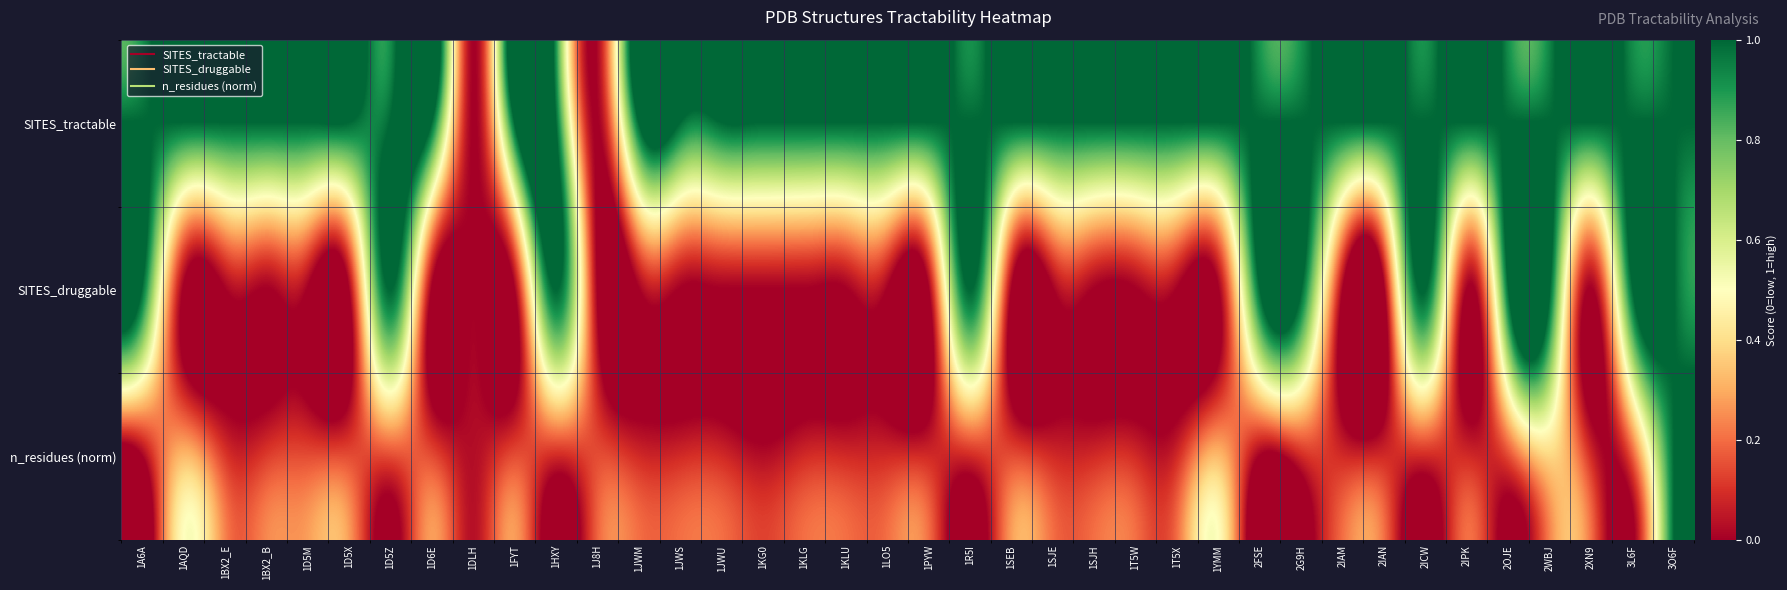

Reading left to right, list all the values displayed in this chart.

SITES_tractable: 1A6A=1.0	1AQD=1.0	1BX2_E=1.0	1BX2_B=1.0	1D5M=1.0	1D5X=1.0	1D5Z=1.0	1D6E=1.0	1DLH=0.0	1FYT=1.0	1HXY=1.0	1J8H=0.0	1JWM=1.0	1JWS=1.0	1JWU=1.0	1KG0=1.0	1KLG=1.0	1KLU=1.0	1LO5=1.0	1PYW=1.0	1R5I=1.0	1SEB=1.0	1SJE=1.0	1SJH=1.0	1T5W=1.0	1T5X=1.0	1YMM=1.0	2FSE=1.0	2G9H=1.0	2IAM=1.0	2IAN=1.0	2ICW=1.0	2IPK=1.0	2OJE=1.0	2WBJ=1.0	2XN9=1.0	3L6F=1.0	3O6F=1.0
SITES_druggable: 1A6A=1.0	1AQD=0.0	1BX2_E=0.0	1BX2_B=0.0	1D5M=0.0	1D5X=0.0	1D5Z=1.0	1D6E=0.0	1DLH=0.0	1FYT=0.0	1HXY=1.0	1J8H=0.0	1JWM=0.0	1JWS=0.0	1JWU=0.0	1KG0=0.0	1KLG=0.0	1KLU=0.0	1LO5=0.0	1PYW=0.0	1R5I=1.0	1SEB=0.0	1SJE=0.0	1SJH=0.0	1T5W=0.0	1T5X=0.0	1YMM=0.0	2FSE=1.0	2G9H=1.0	2IAM=0.0	2IAN=0.0	2ICW=1.0	2IPK=0.0	2OJE=1.0	2WBJ=1.0	2XN9=0.0	3L6F=1.0	3O6F=1.0
n_residues (norm): 1A6A=0.0	1AQD=0.3	1BX2_E=0.1	1BX2_B=0.1	1D5M=0.1	1D5X=0.1	1D5Z=0.1	1D6E=0.1	1DLH=0.0	1FYT=0.1	1HXY=0.1	1J8H=0.1	1JWM=0.1	1JWS=0.1	1JWU=0.1	1KG0=0.0	1KLG=0.1	1KLU=0.1	1LO5=0.1	1PYW=0.1	1R5I=0.1	1SEB=0.1	1SJE=0.1	1SJH=0.1	1T5W=0.1	1T5X=0.1	1YMM=0.3	2FSE=0.0	2G9H=0.1	2IAM=0.1	2IAN=0.1	2ICW=0.1	2IPK=0.1	2OJE=0.1	2WBJ=0.4	2XN9=0.1	3L6F=0.2	3O6F=1.0